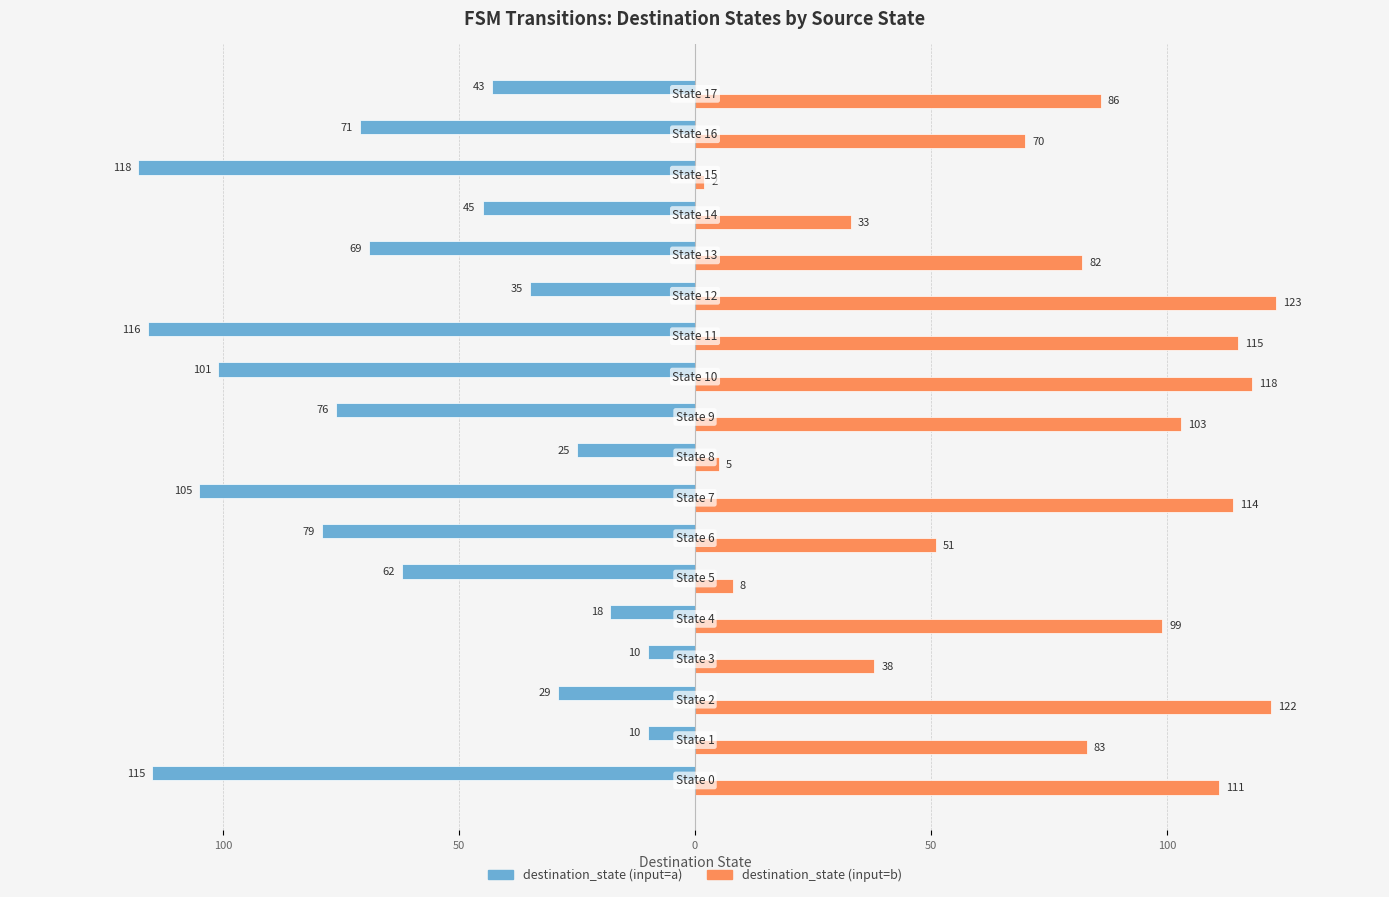

What are all the series names shown in the legend?

destination_state (input=a), destination_state (input=b)